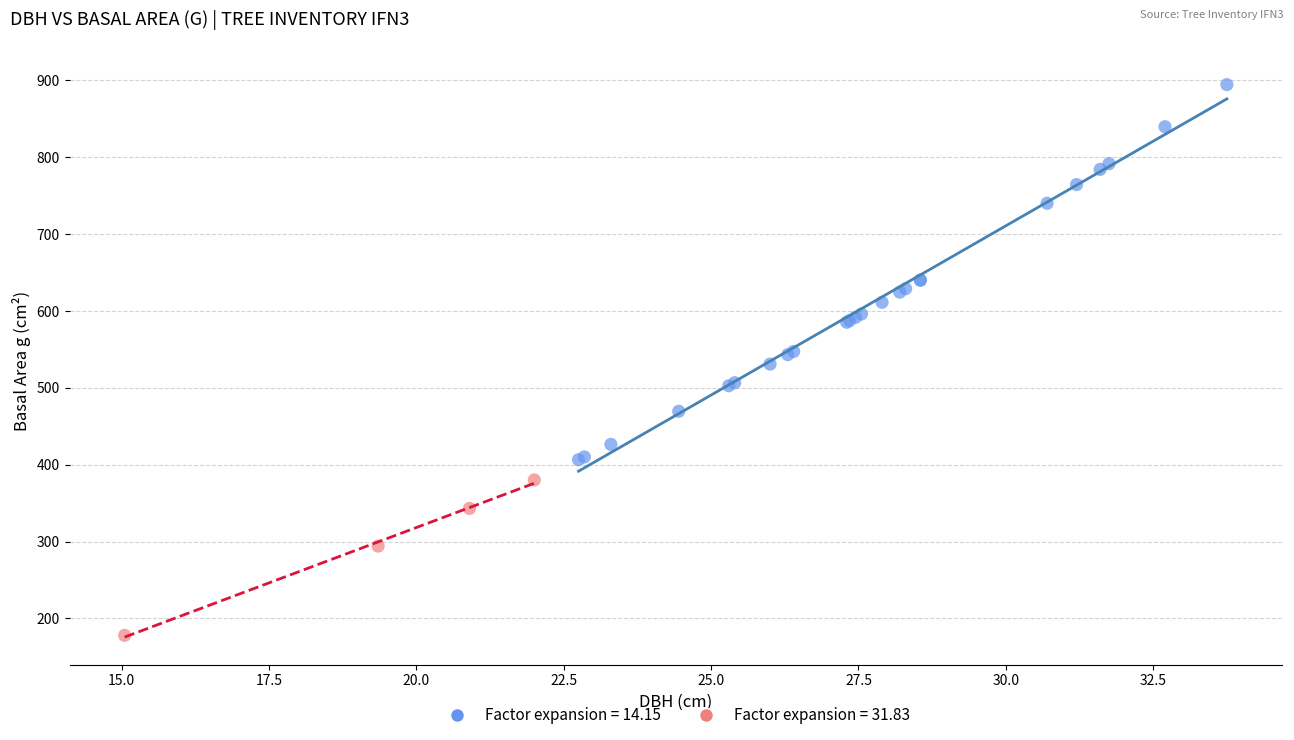

Which series contains the lowest Y value?

Factor expansion = 31.83